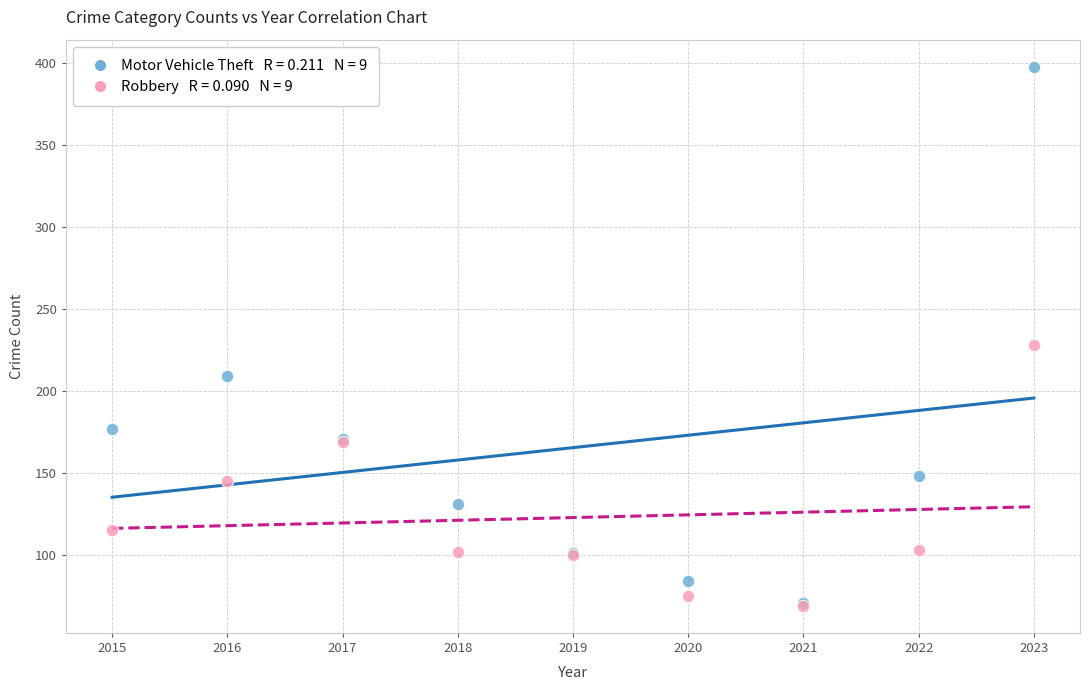

Across all series, what Y value is closest to 233?

228